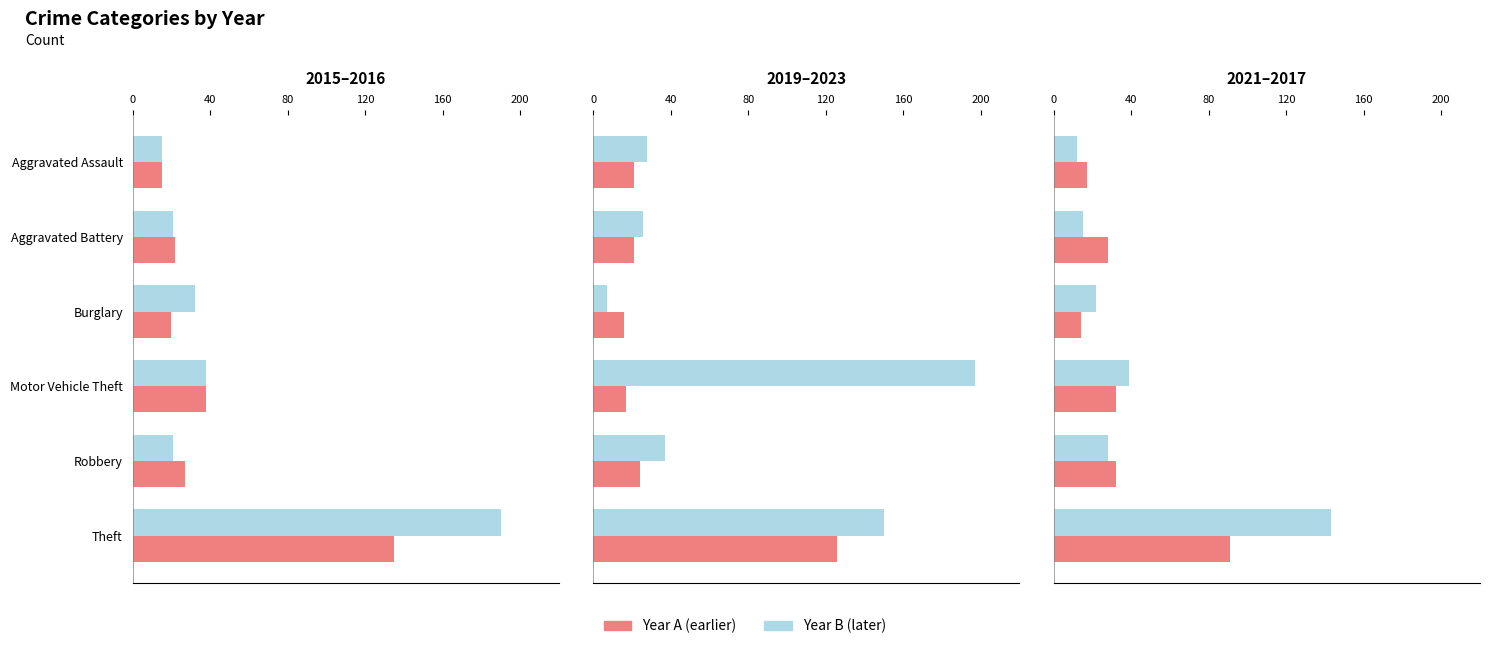

Is it true that 2016 equals 45 at Burglary?

False